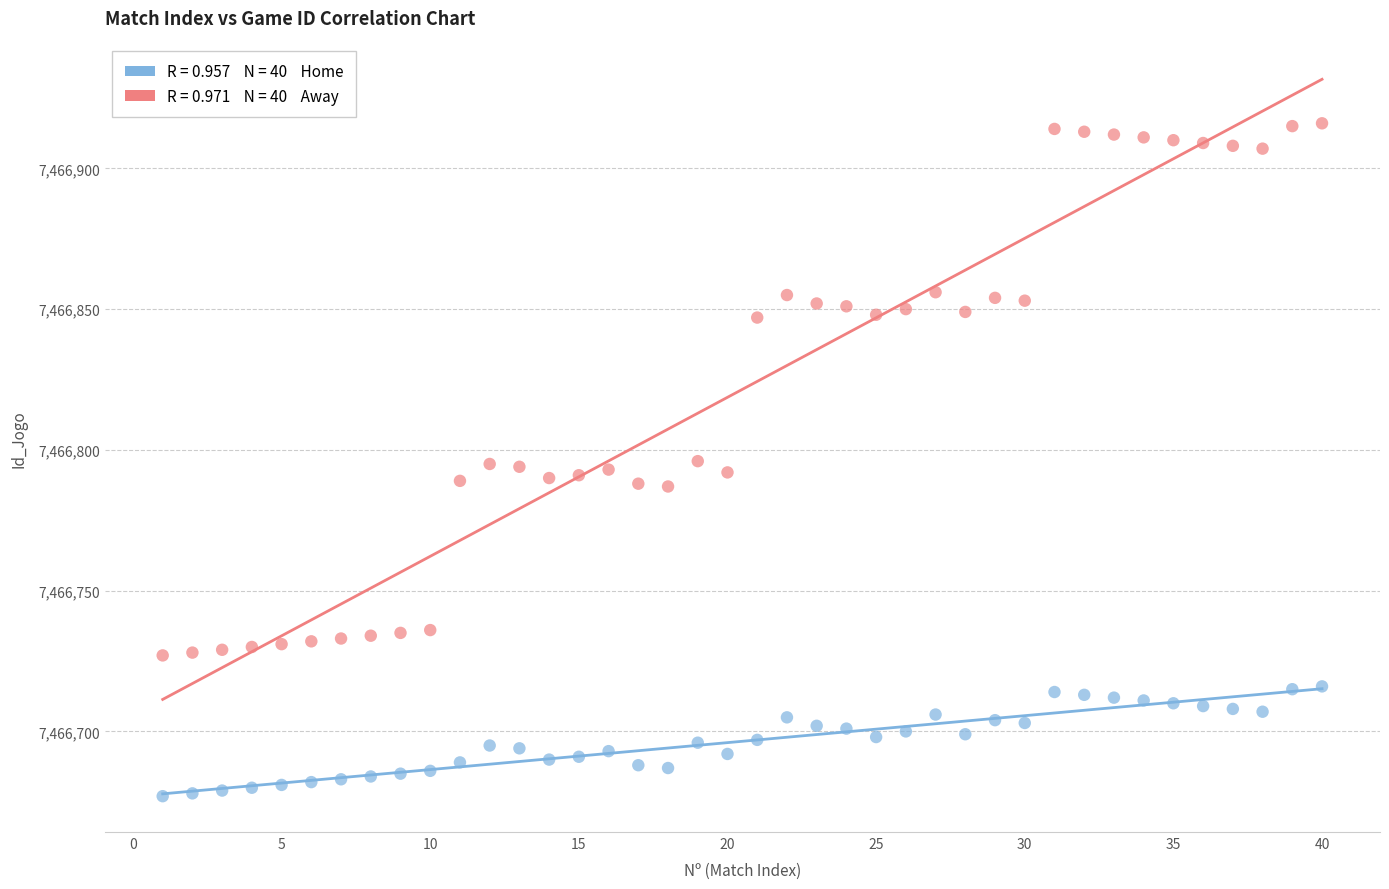

Across all data points, what is the range of X values (max minus min)?

39